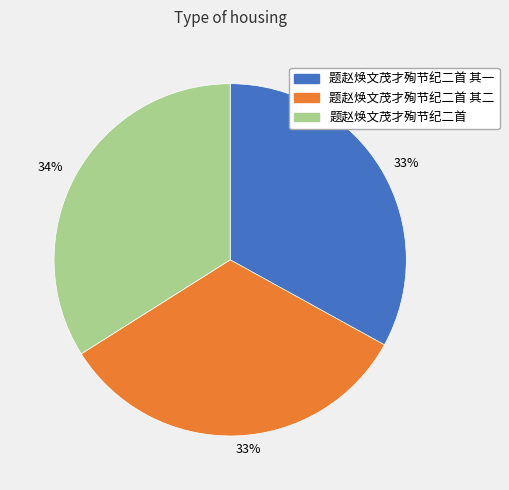

Is there a majority slice in this chart?

No